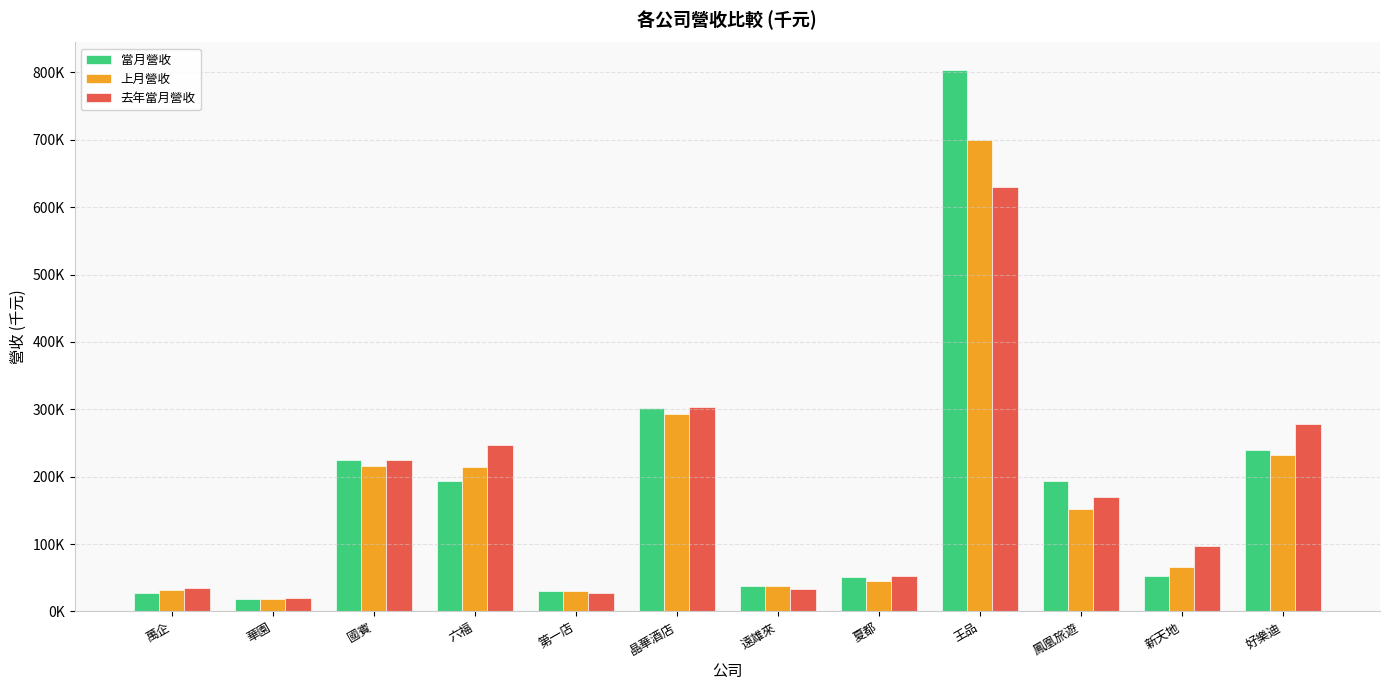

The 當月營收 series shows 804139 at 王品. True or false?

True